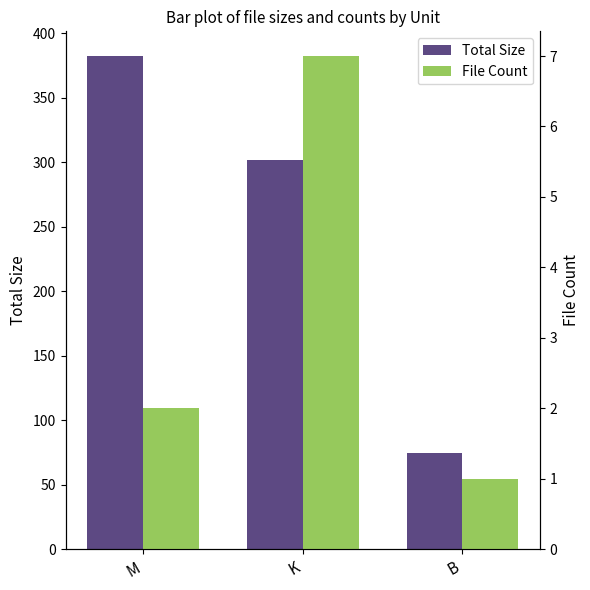

At which label is Total Size closest to 228?

K